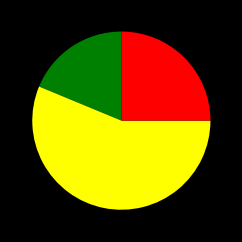

Is there a majority slice in this chart?

Yes